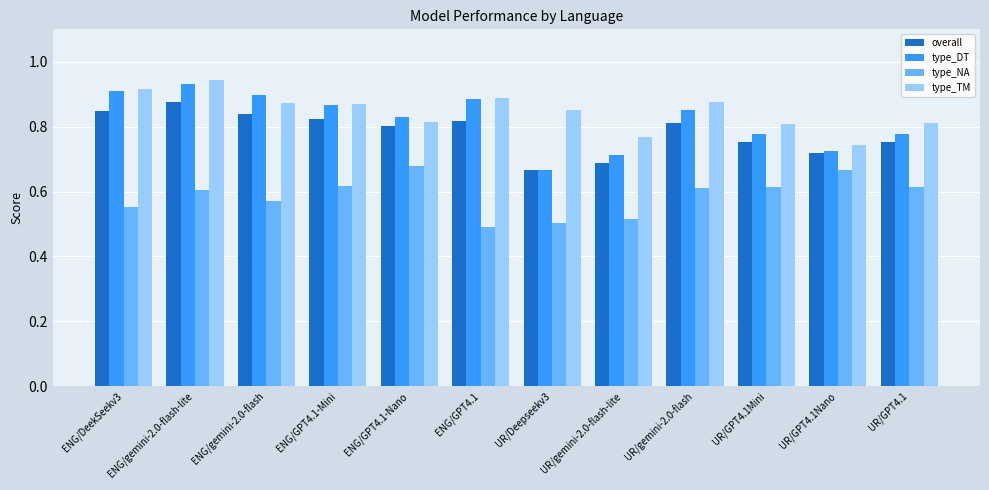

Which label corresponds to the smallest value in the chart?

ENG/GPT4.1